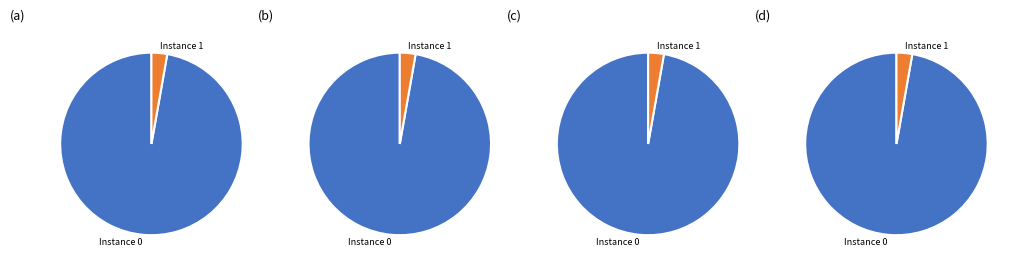

What percentage is the 1 slice, to the nearest percent?

3%